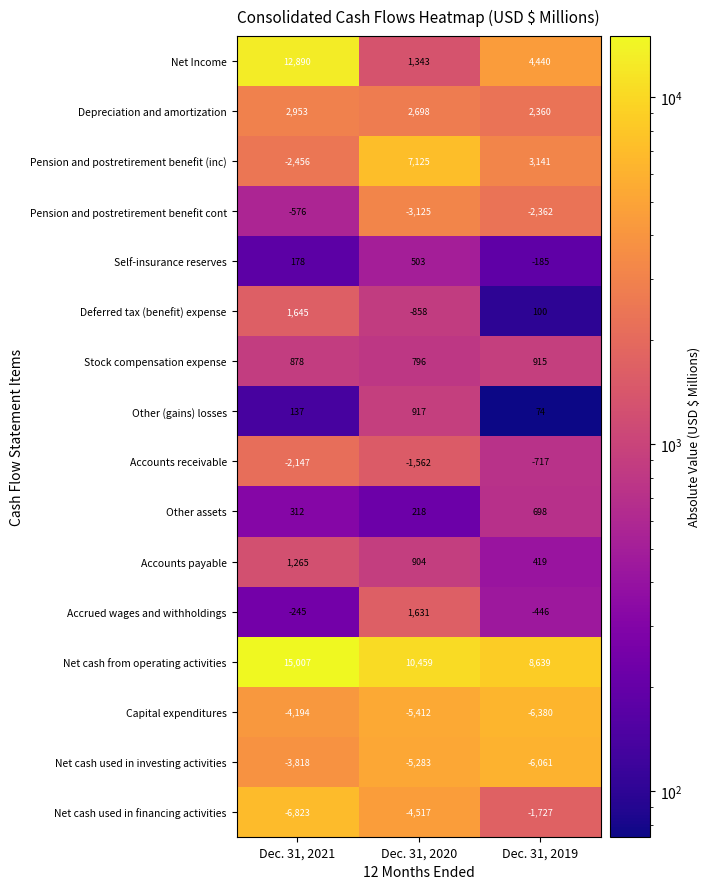

Where does the Net cash used in investing activities series first go above -5283?

Dec. 31, 2021